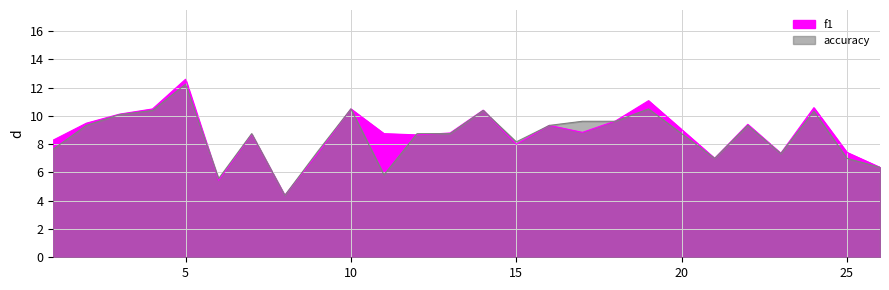

What is the maximum value for f1?

12.6